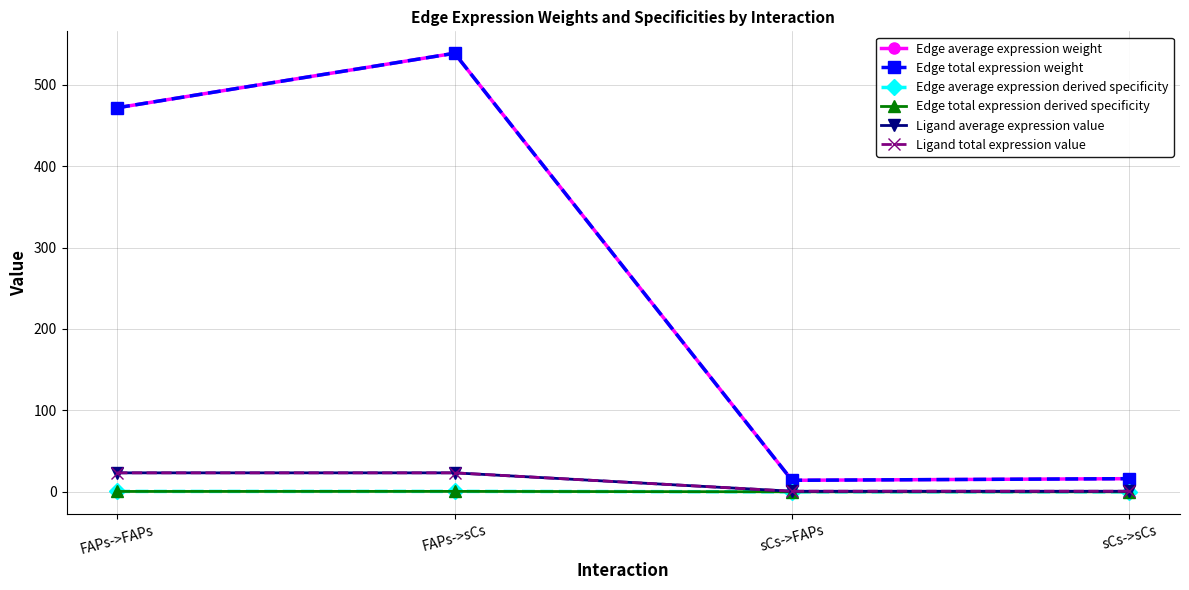

How many interior local valleys does the Edge average expression derived specificity series have?

1